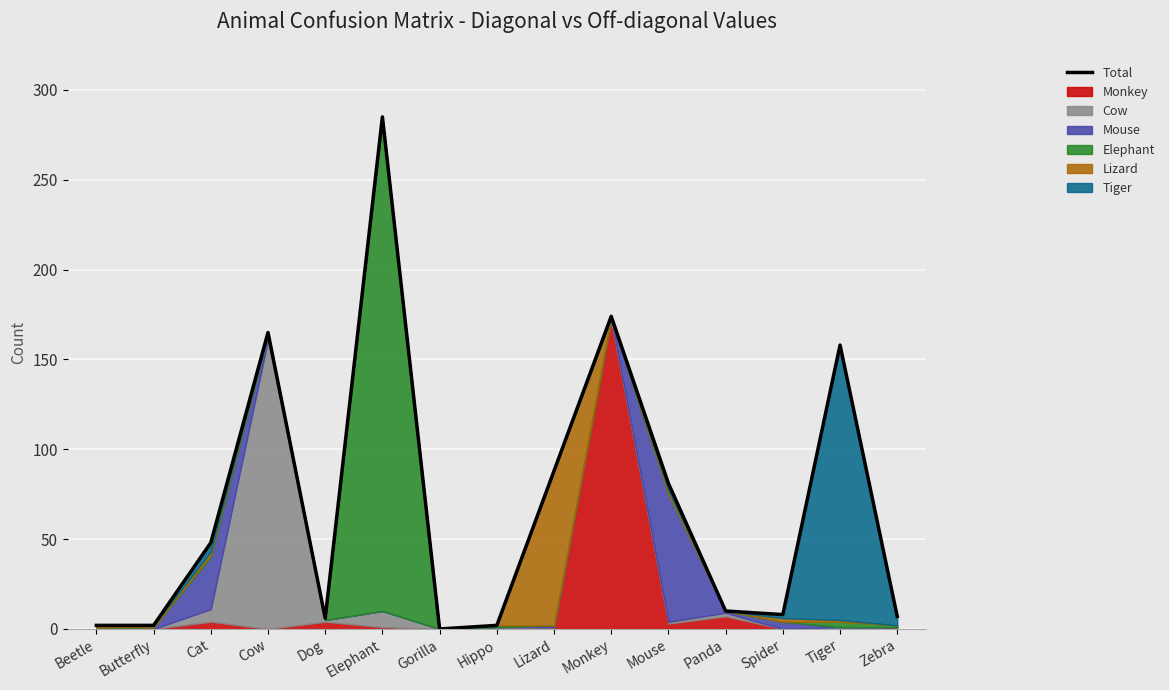

How many interior local peaks (higher than both neighbors) does the data have?

4